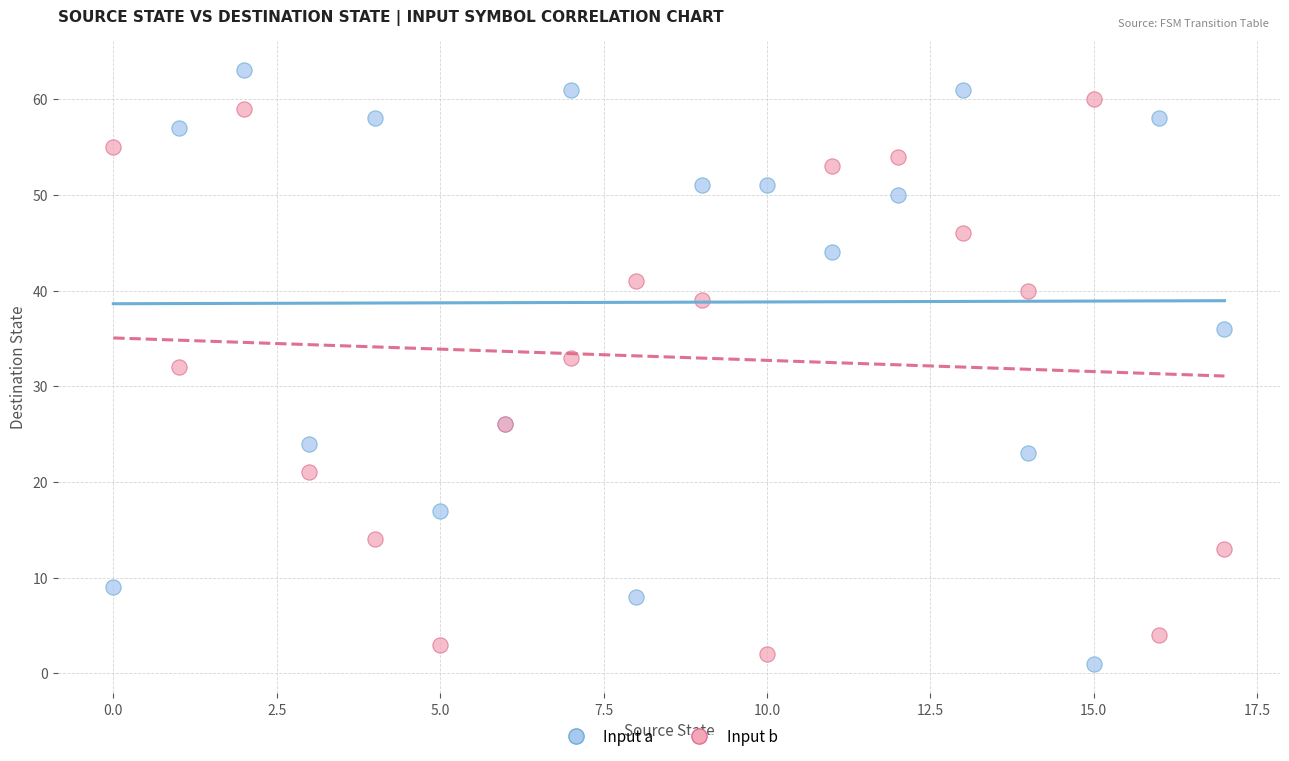

In the Input b series, what Y value is closest to 31?

32